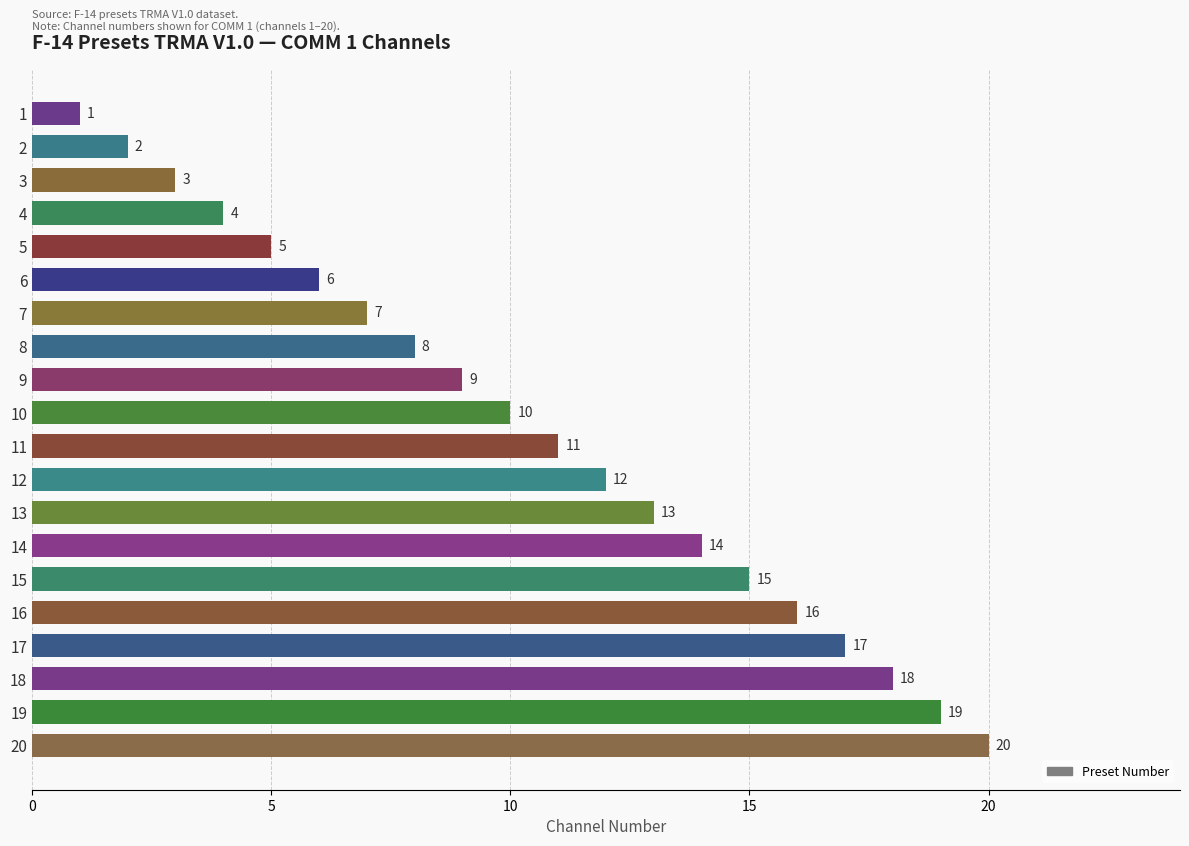

The chart shows a value of 1 at 4. True or false?

False